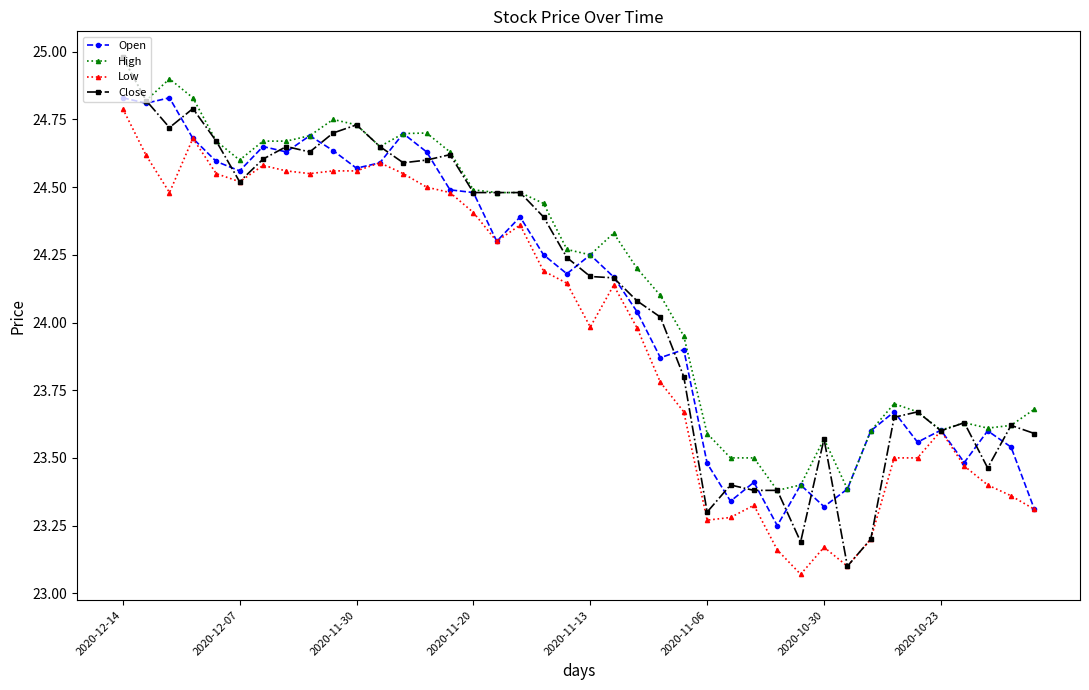

What is the maximum value shown in the chart?

25.0